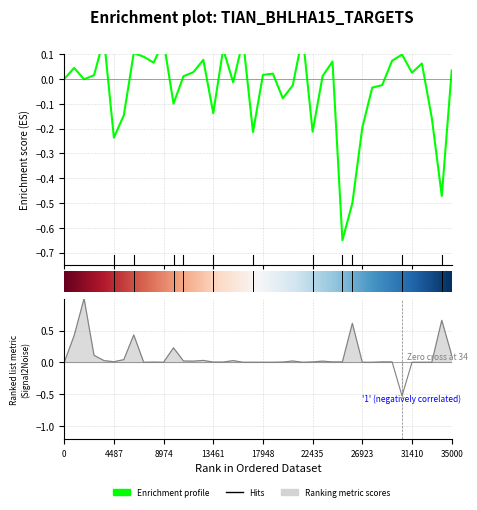

Which has a higher value, 40 or 15?

15